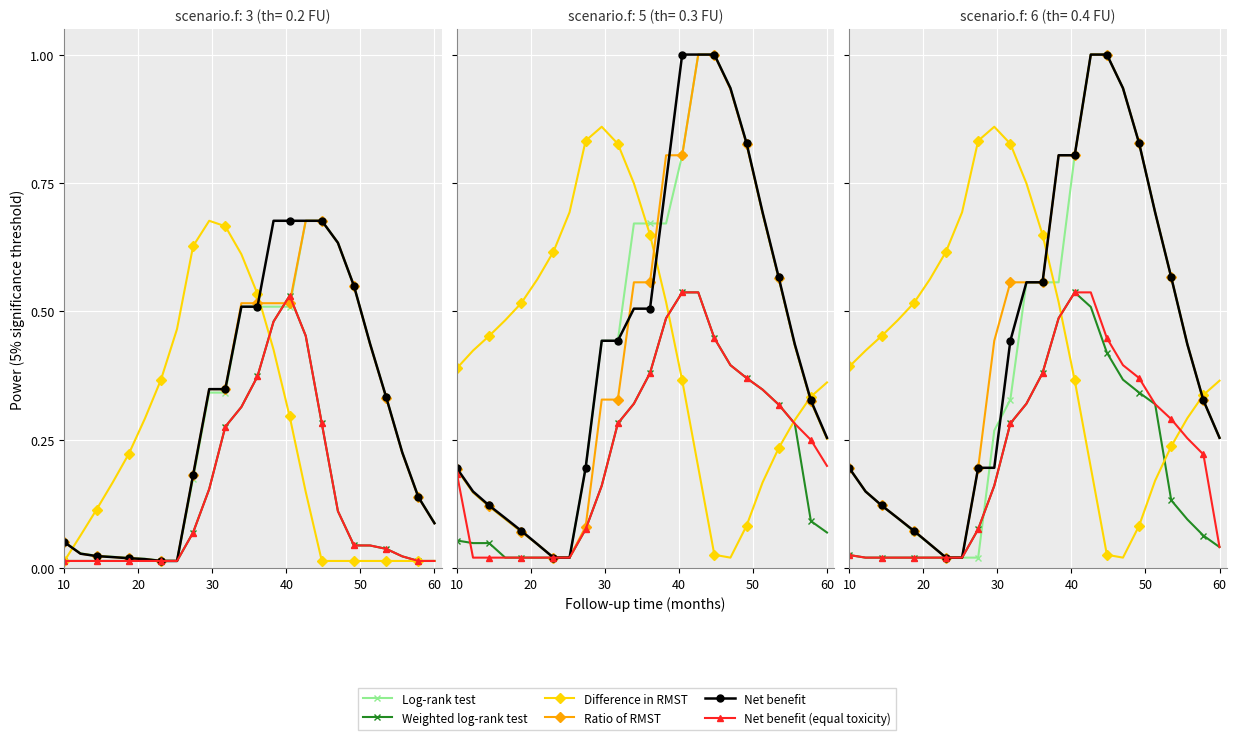

What are all the series names shown in the legend?

Log-rank test, Weighted log-rank test, Difference in RMST, Ratio of RMST, Net benefit, Net benefit (equal toxicity)